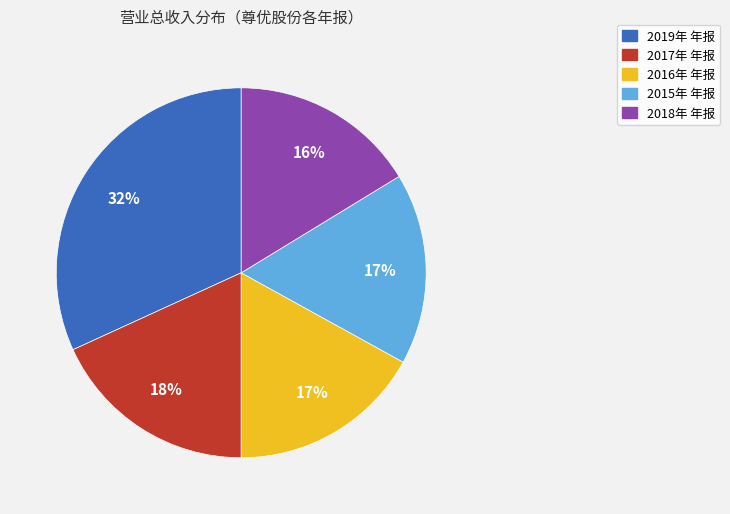

Does 2019年 年报 account for over 50% of the chart?

No